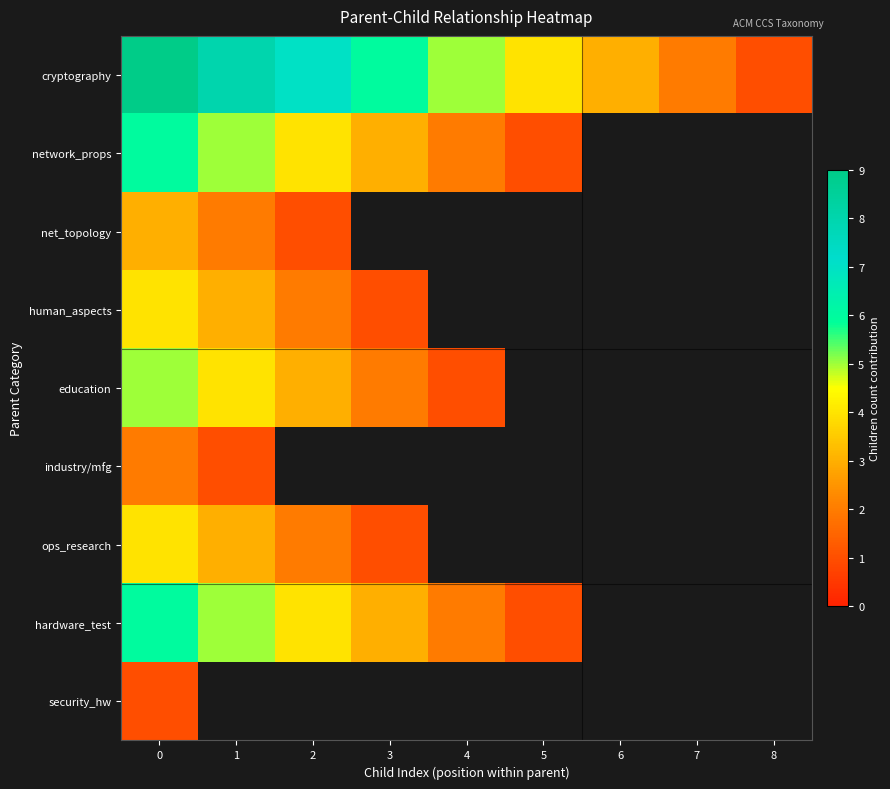

Between 3 and 4, which series saw the biggest shift?

cryptography